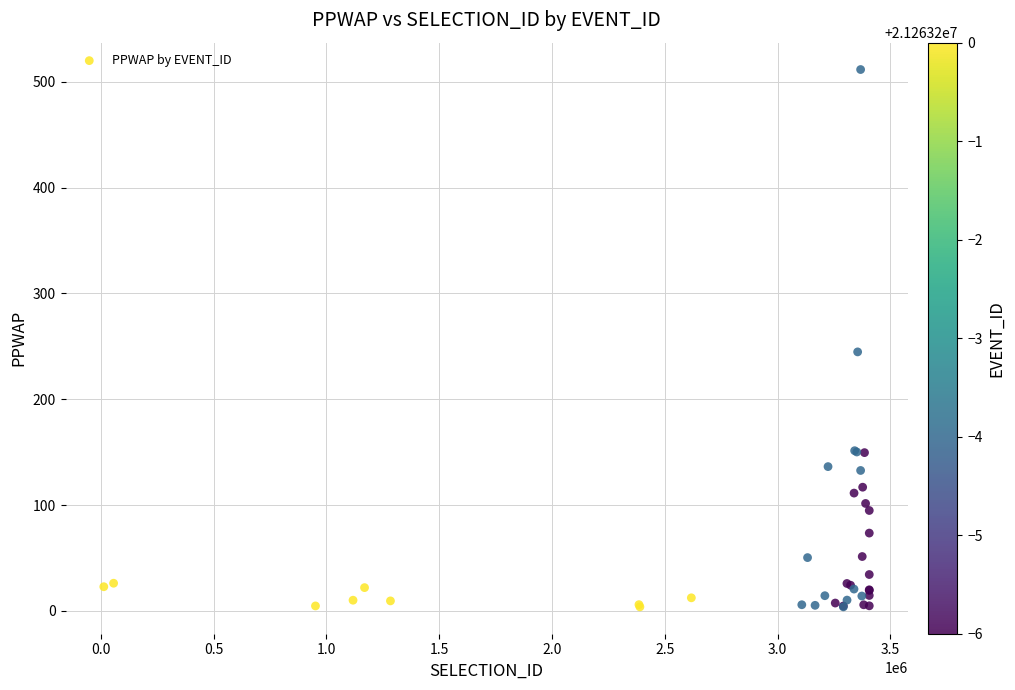

What Y value in the scatter plot is closest to 257?

244.8